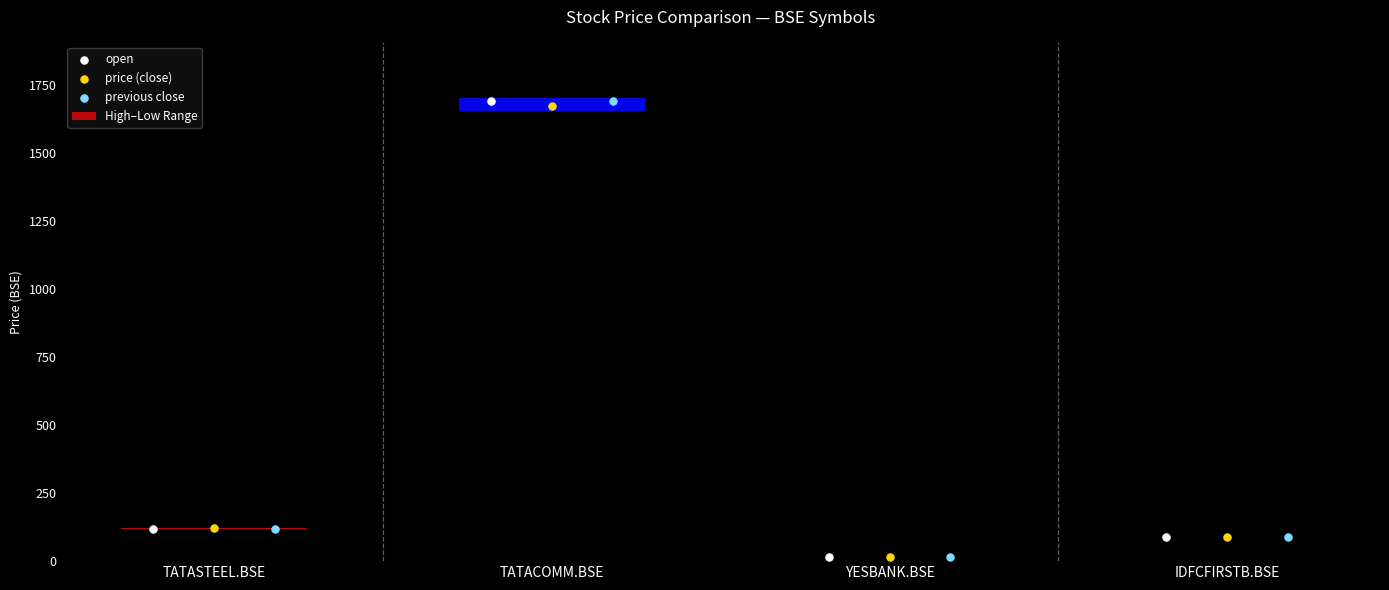

Which series has the largest Y range (max minus min)?

previous close